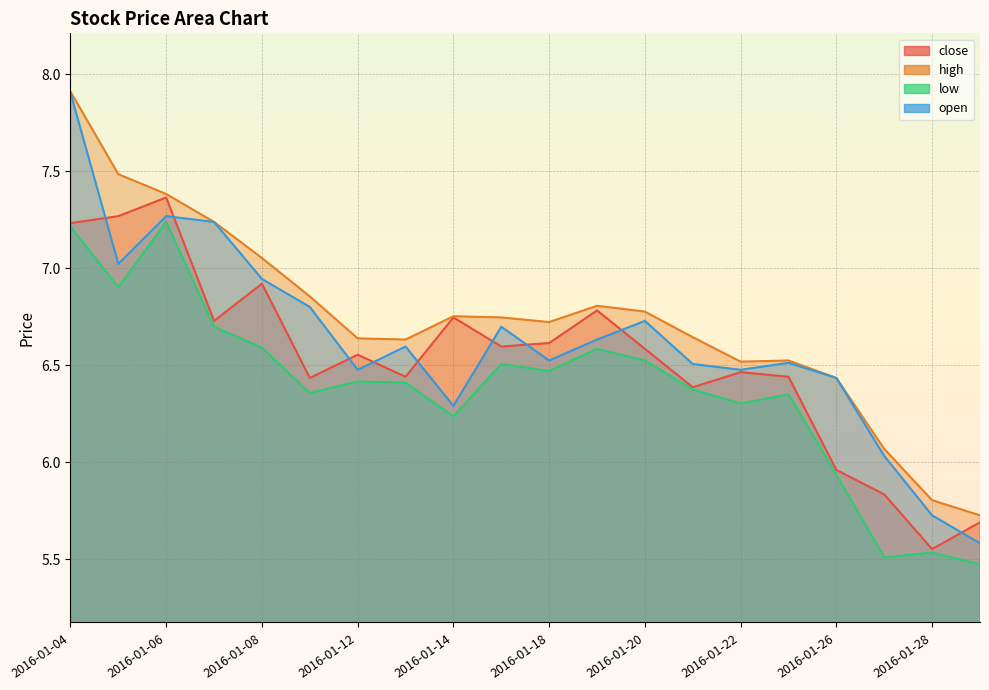

True or false: open has more than 2 interior local peaks.

True